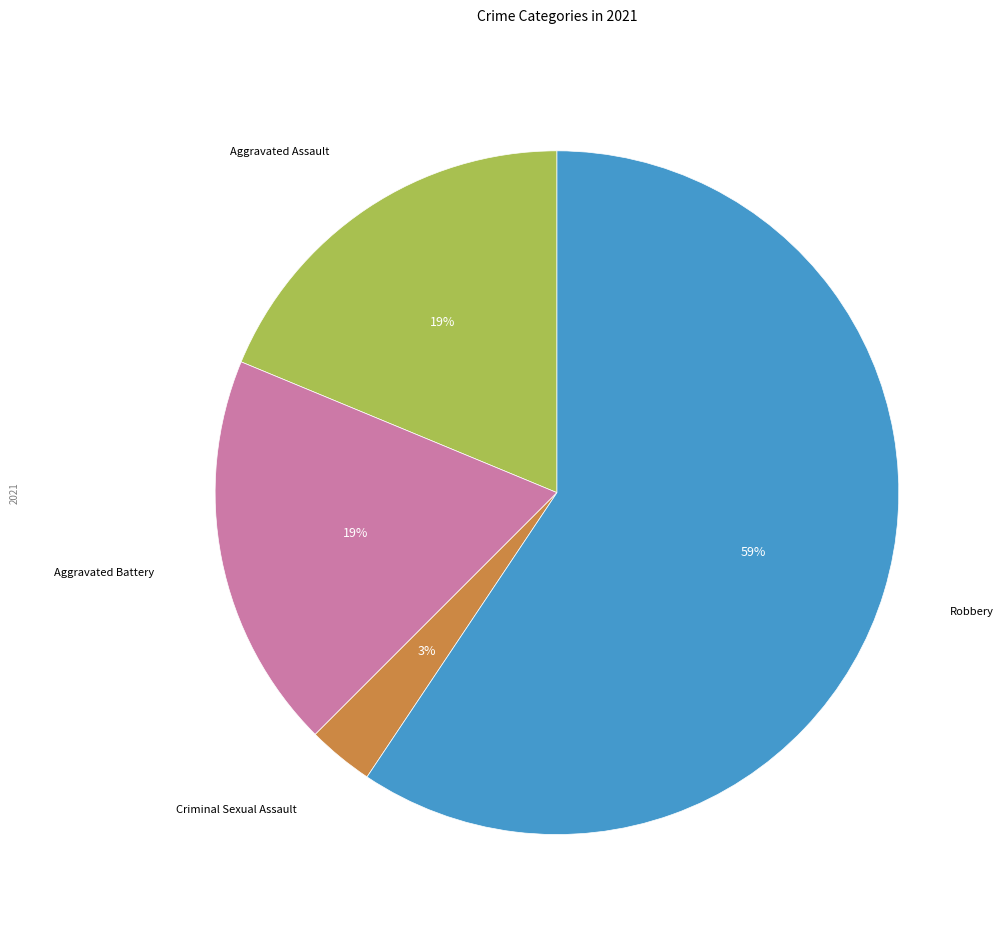

Is there a majority slice in this chart?

Yes